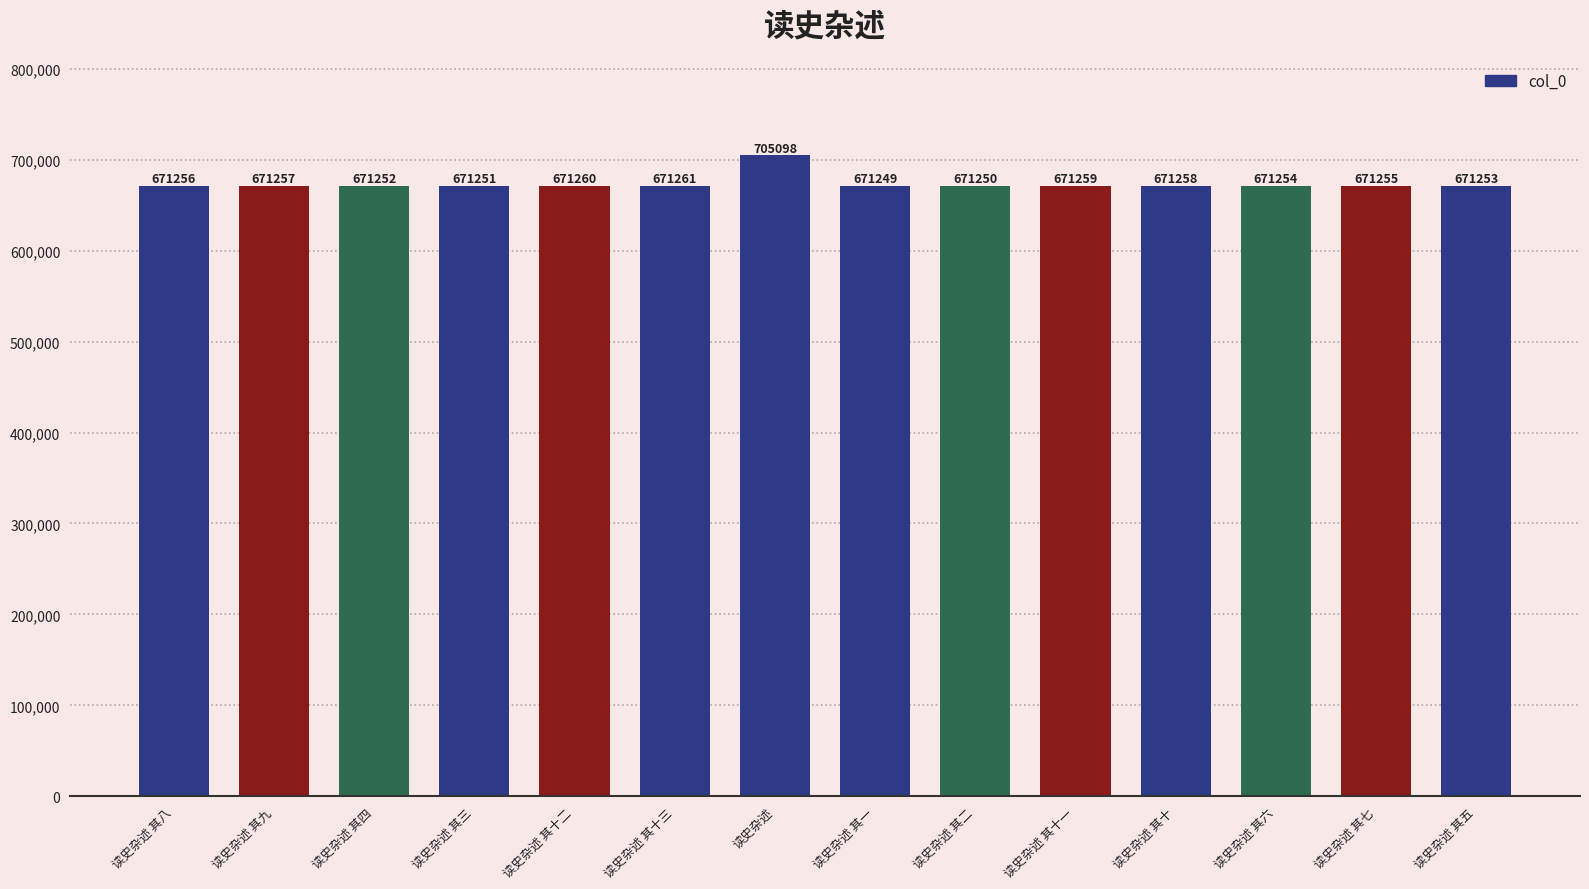

How many distinct data groups are displayed?

1